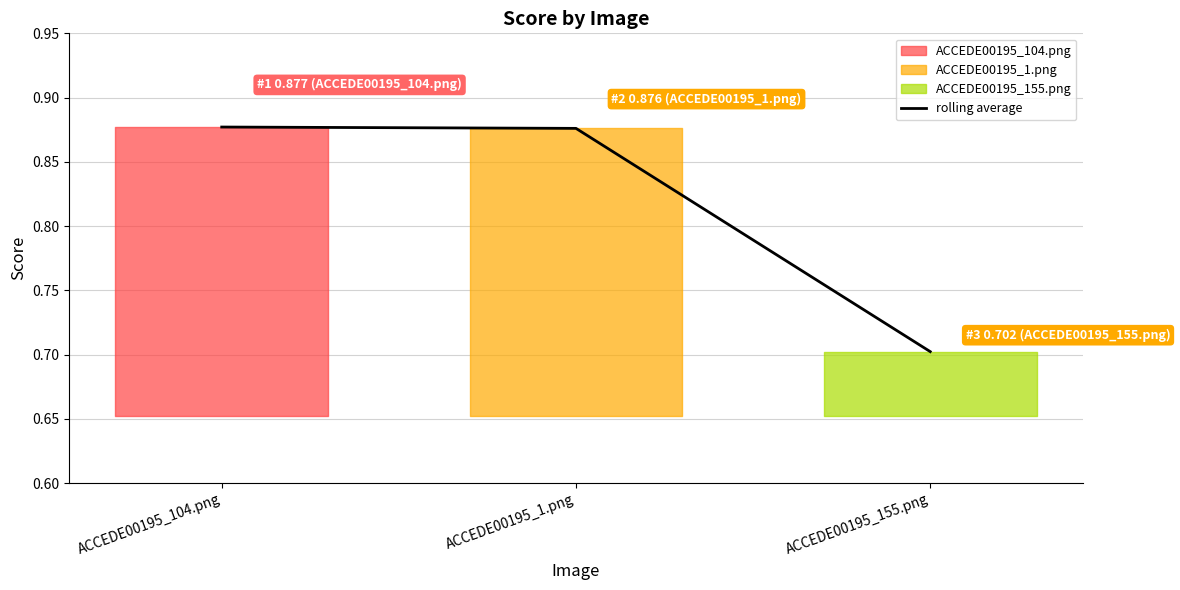

What is the change in value from ACCEDE00195_104.png to ACCEDE00195_155.png?

-0.2